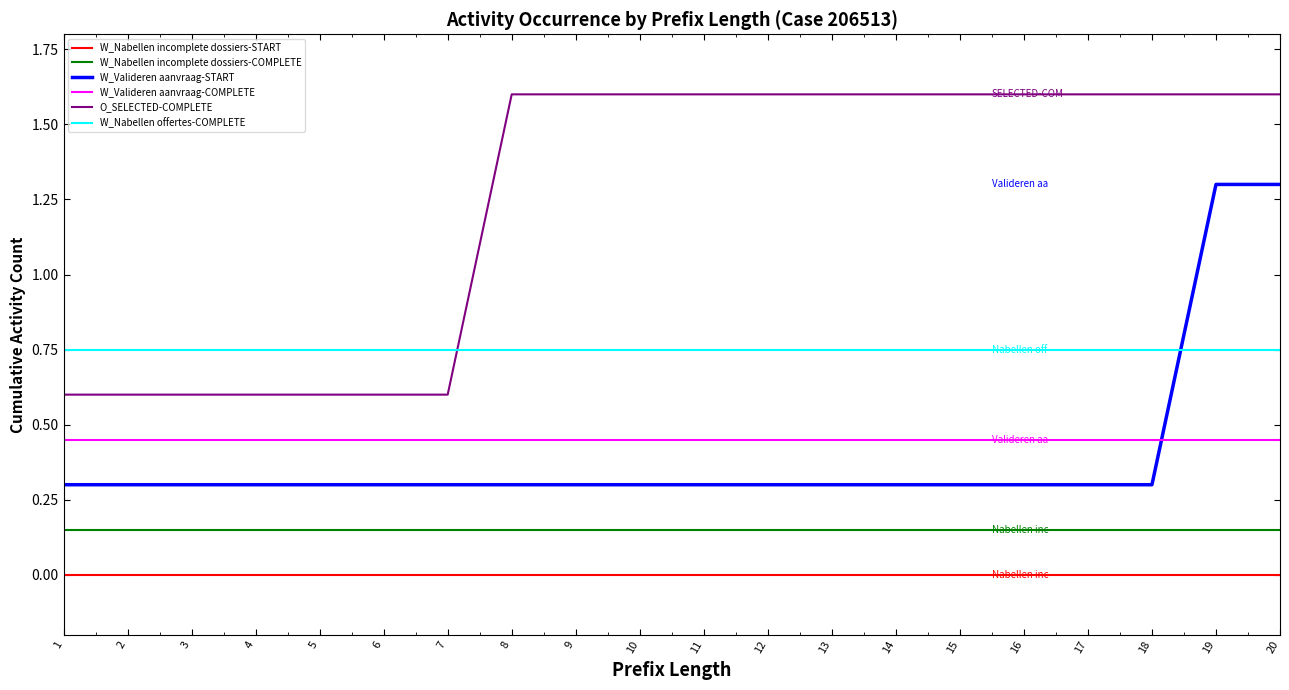

At 18, list the series in order from smallest to largest.

W_Nabellen incomplete dossiers-START, W_Nabellen incomplete dossiers-COMPLETE, W_Valideren aanvraag-START, W_Valideren aanvraag-COMPLETE, W_Nabellen offertes-COMPLETE, O_SELECTED-COMPLETE